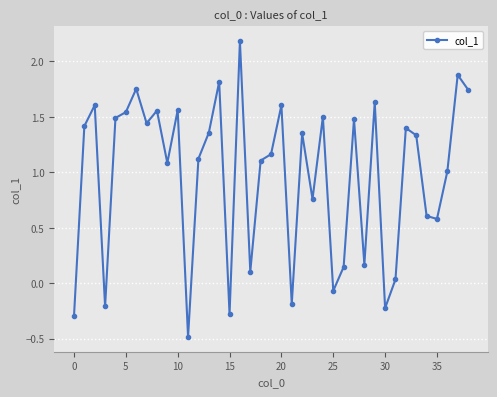

What is the difference between the maximum and minimum values?

2.7